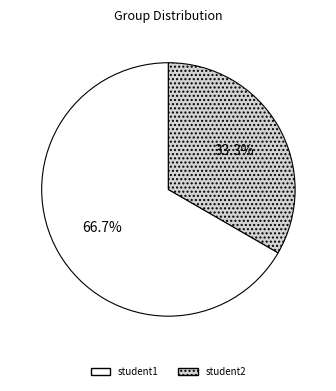

Does student2 represent more than half of the total?

No